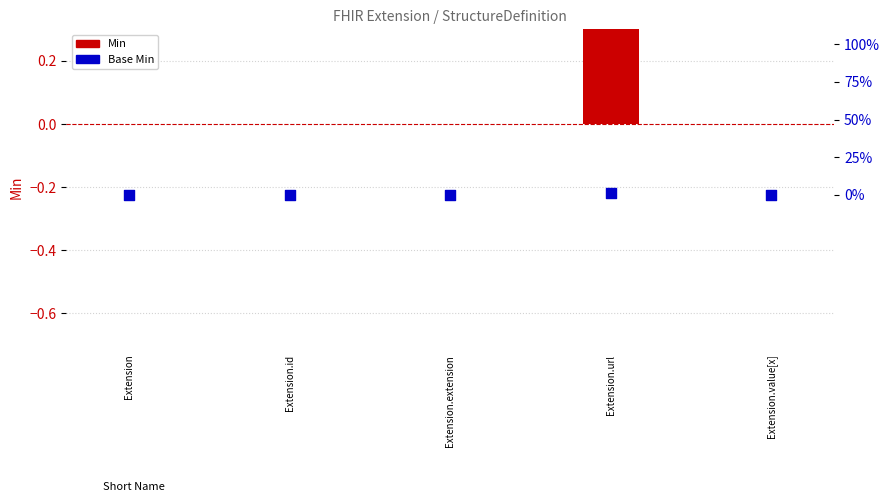

Which series contains the highest Y value?

Min